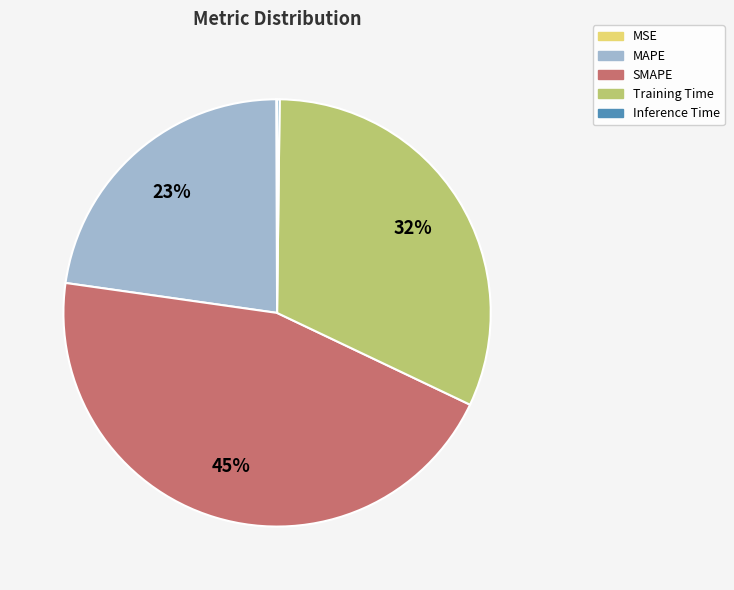

Which slice is the largest?

SMAPE